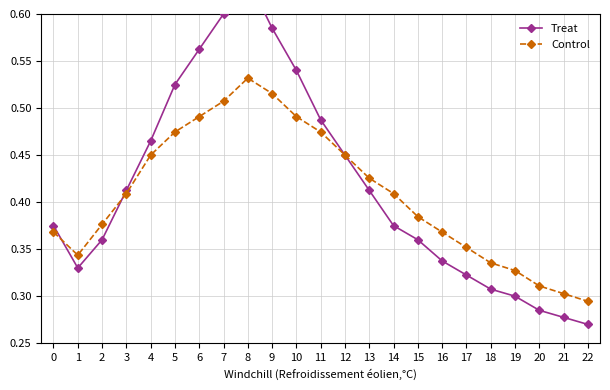

The Control series shows 0.5 at 10. True or false?

True